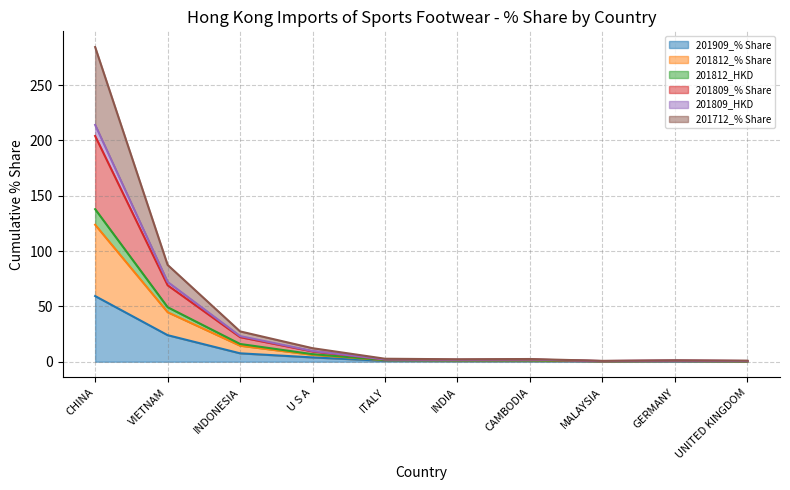

At which category does the chart reach its minimum across all series?

UNITED KINGDOM